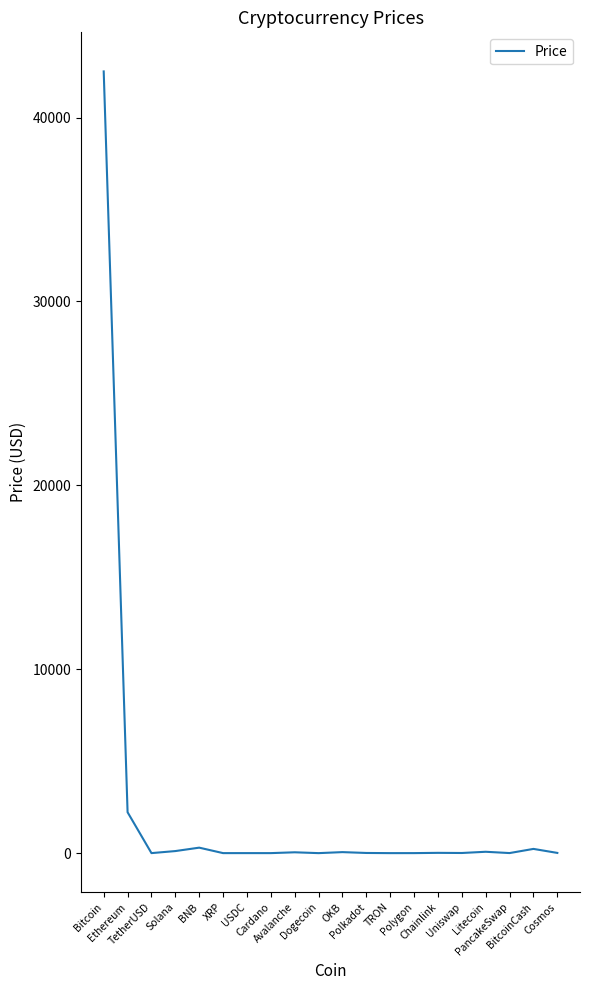

What is the greatest value displayed?

42509.6